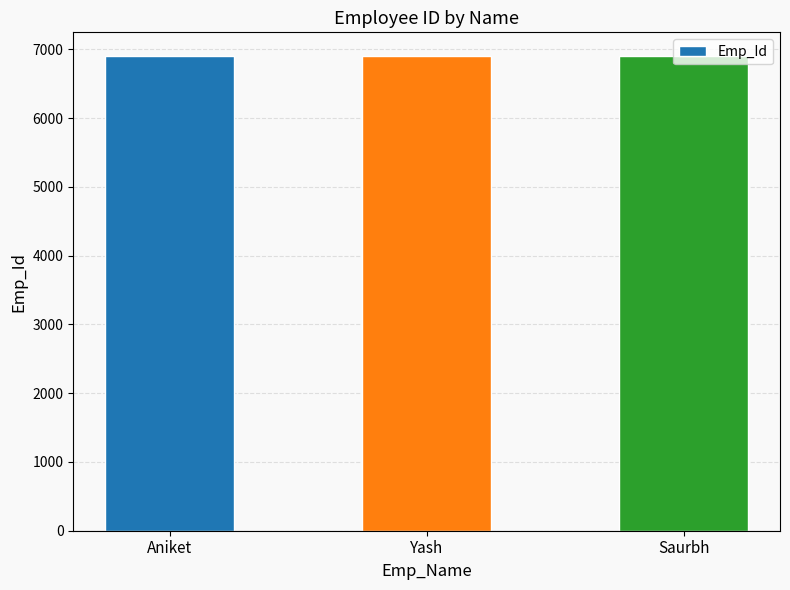

What is the label of the 2nd bar from the left?

Yash